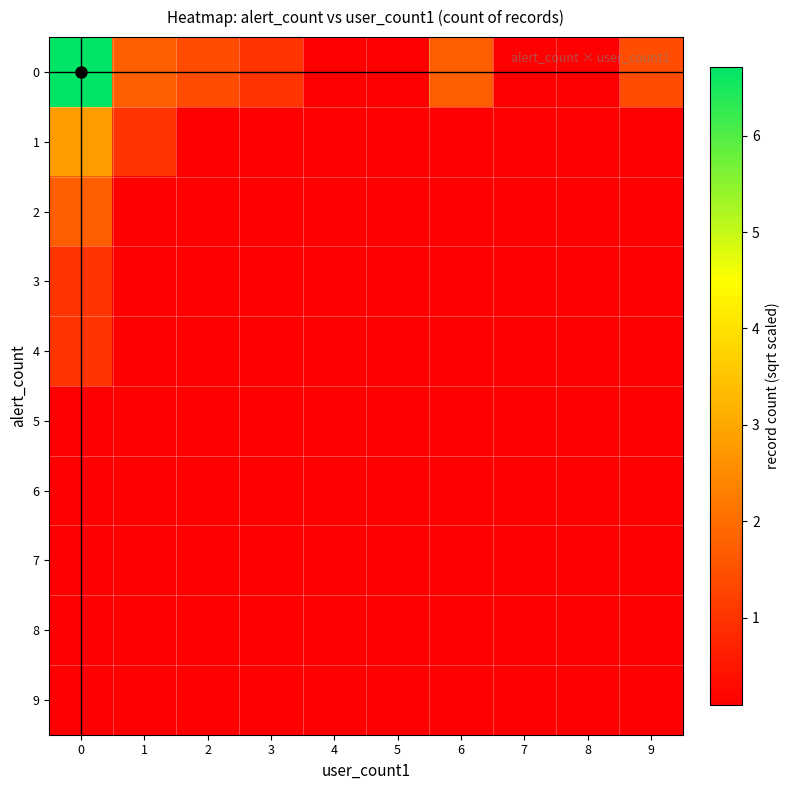

List the series in order of their peak value, lowest first.

5, 6, 7, 8, 9, 3, 4, 2, 1, 0